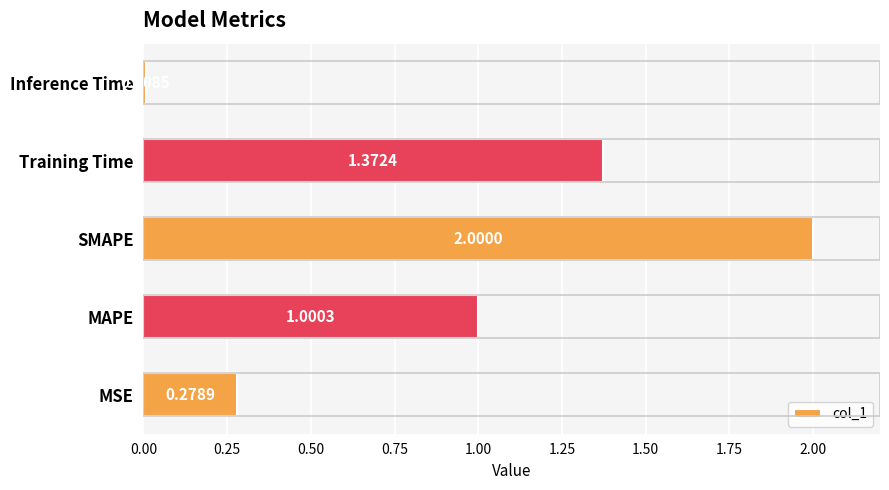

Does the chart contain any negative values?

No